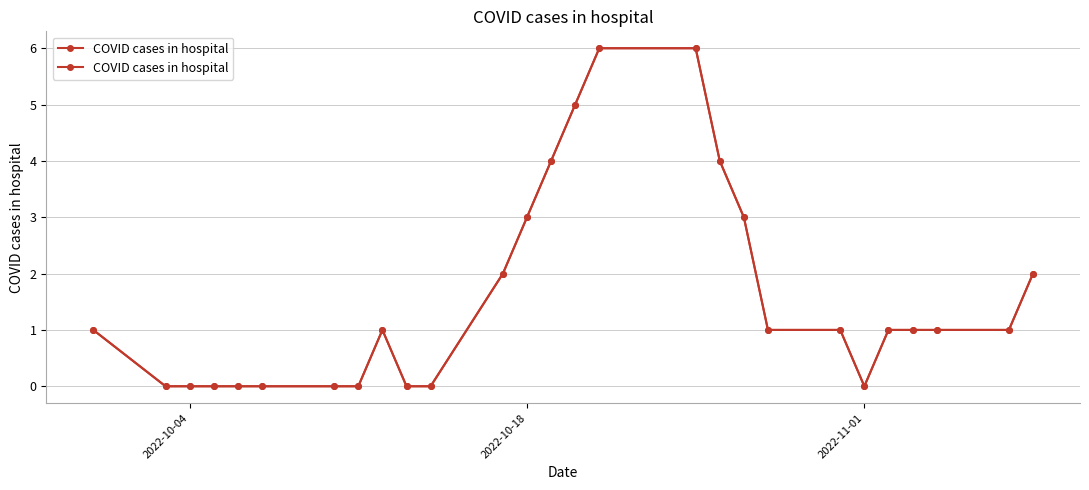

How many categories are shown in the chart?

27